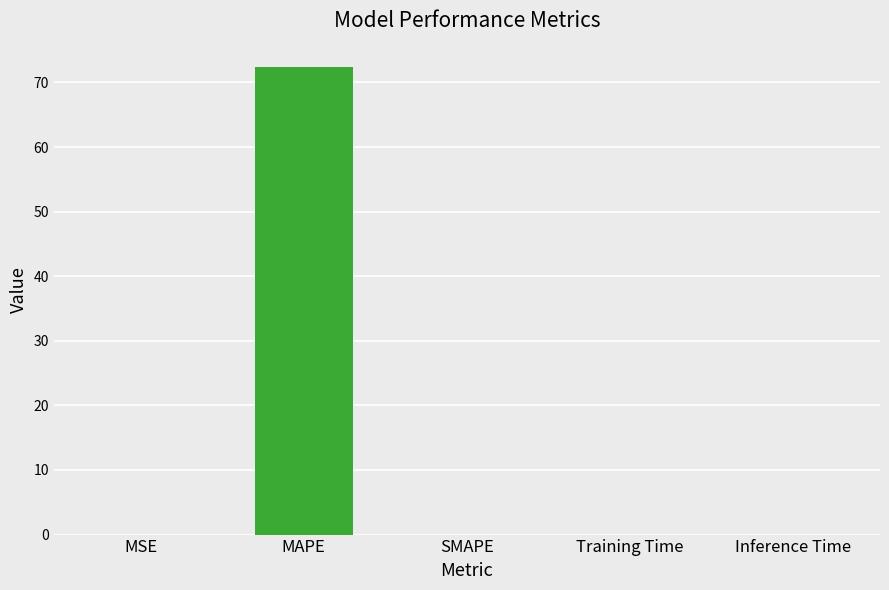

Is it true that the value at MAPE is 98.5?

False